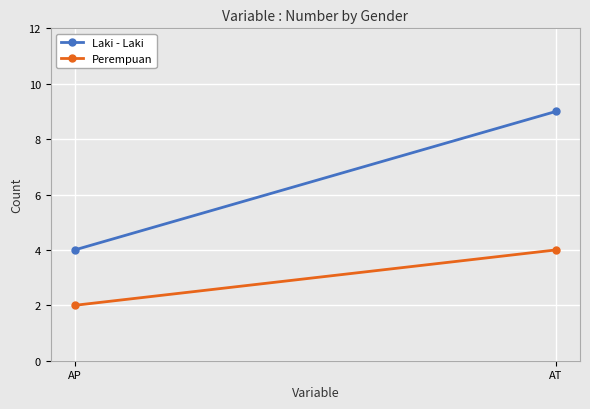

Reading left to right, what are all the values shown in this chart?

Laki - Laki: AP=4	AT=9
Perempuan: AP=2	AT=4